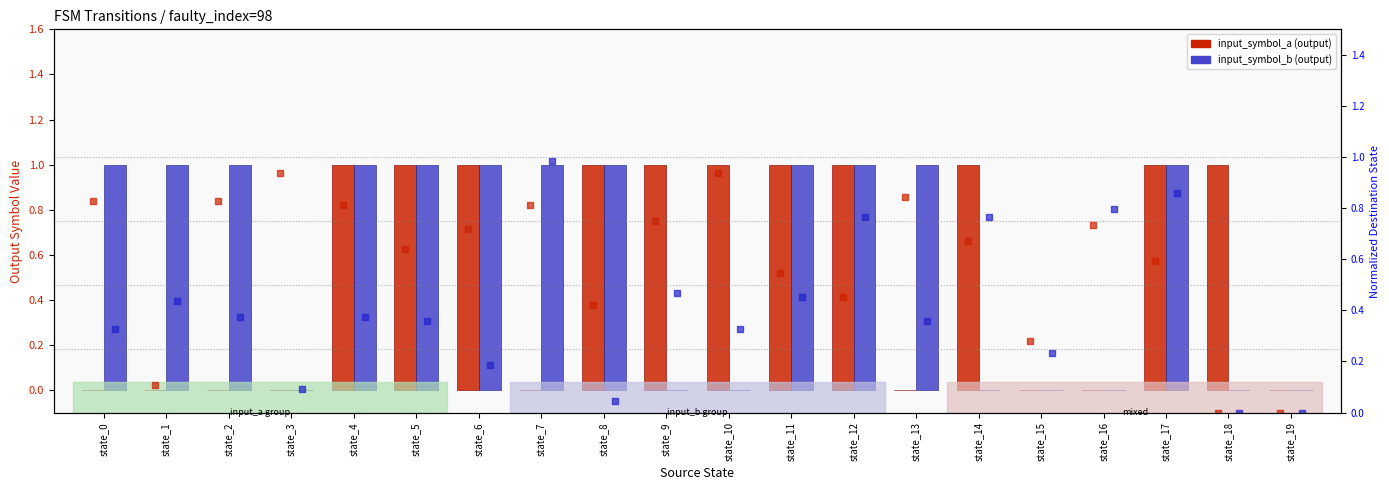

Which series has the widest spread of Y values?

input_symbol_a (output)